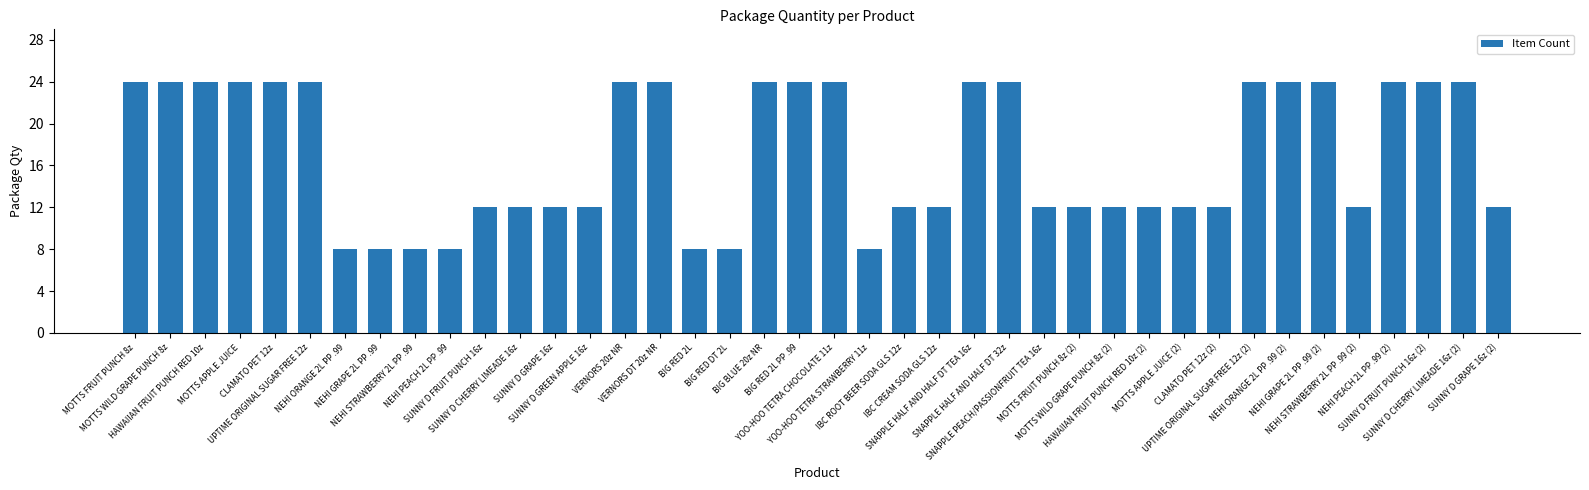

Reading left to right, transcribe all the data shown in this chart.

24	24	24	24	24	24	8	8	8	8	12	12	12	12	24	24	8	8	24	24	24	8	12	12	24	24	12	12	12	12	12	12	24	24	24	12	24	24	24	12